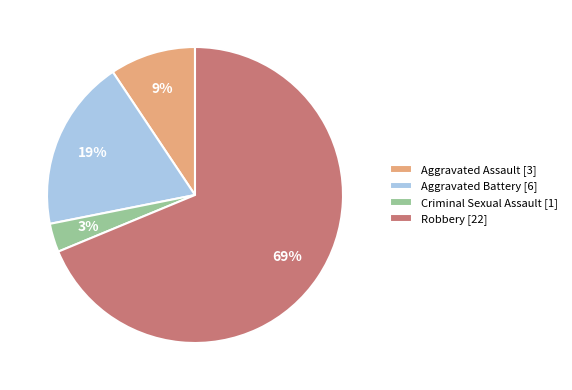

The Aggravated Assault slice represents 17% of the pie. True or false?

False